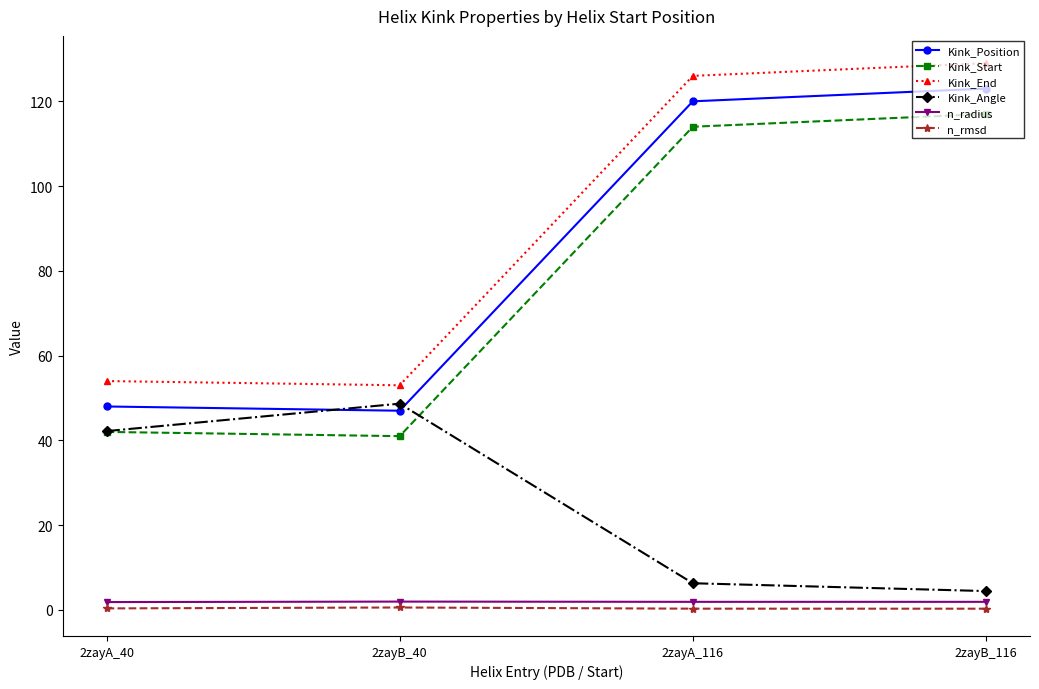

Is it true that Kink_Start equals 19.6 at 2zayB_40?

False